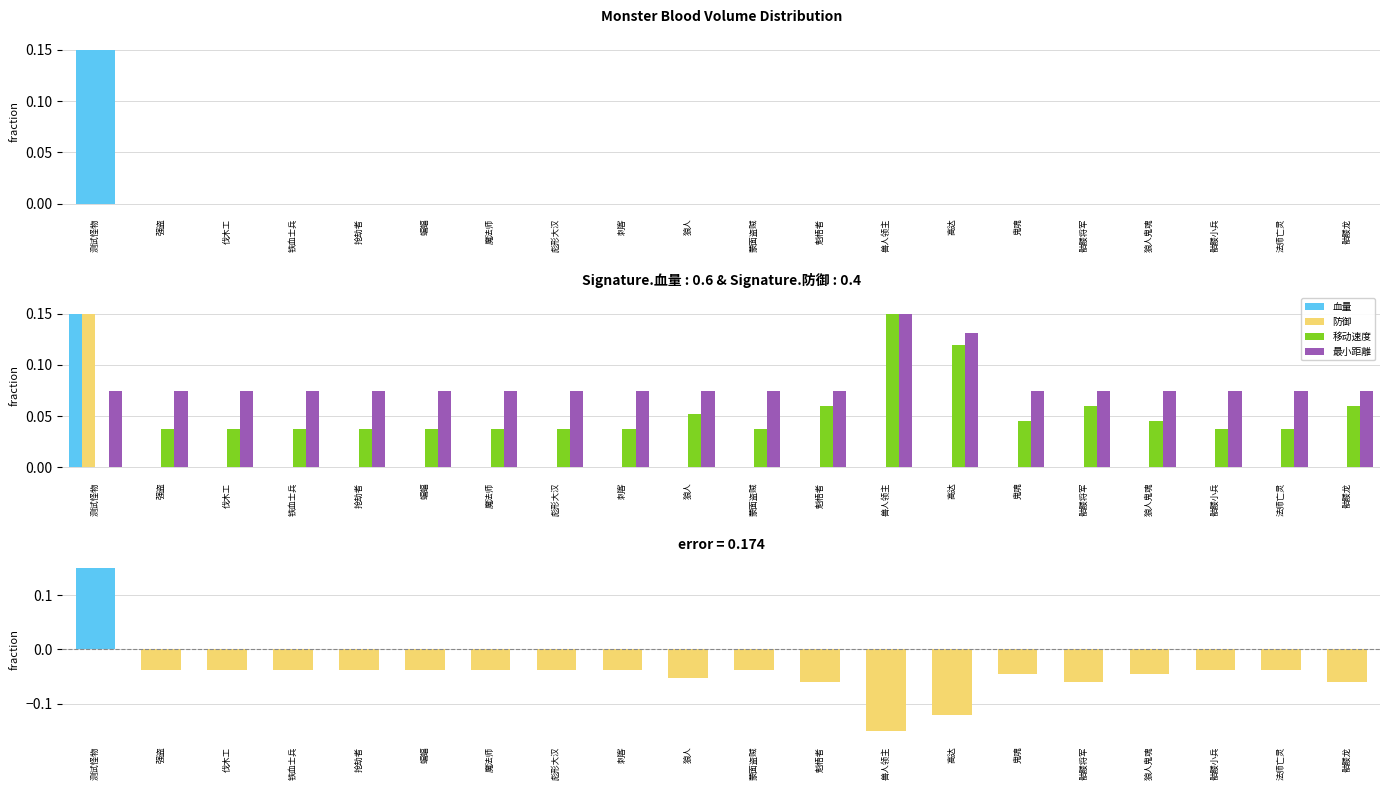

Between 伐木工 and 强盗, which is larger?

伐木工